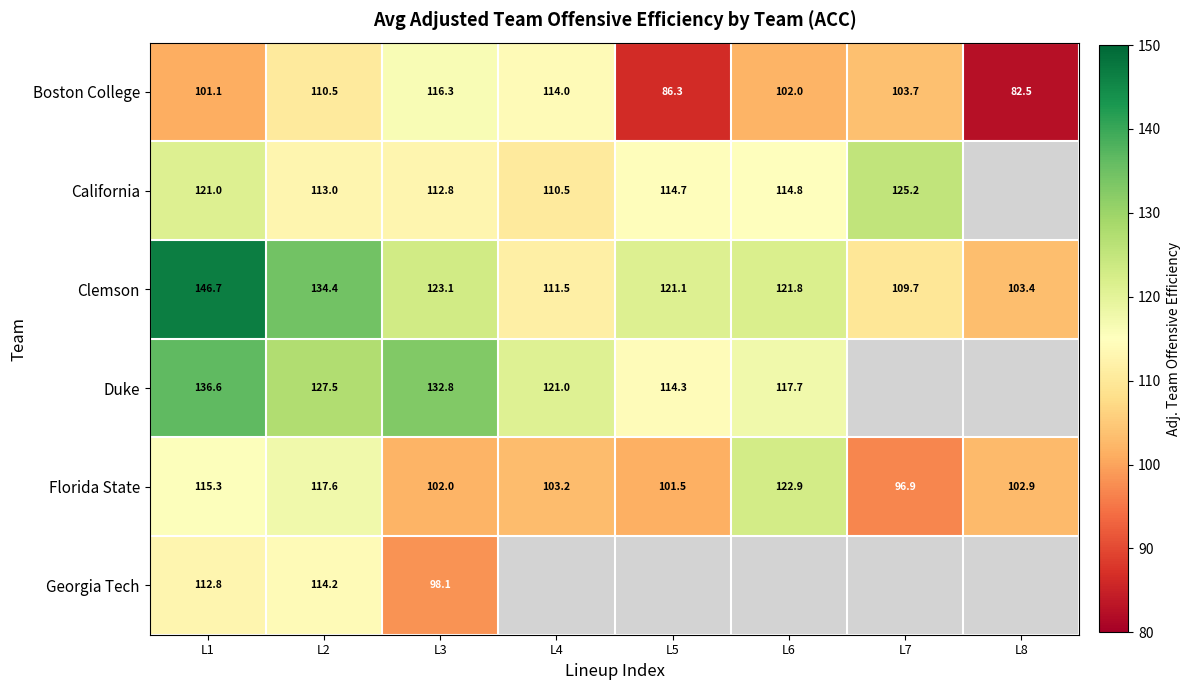

How many data points in Clemson are less than 121?

3